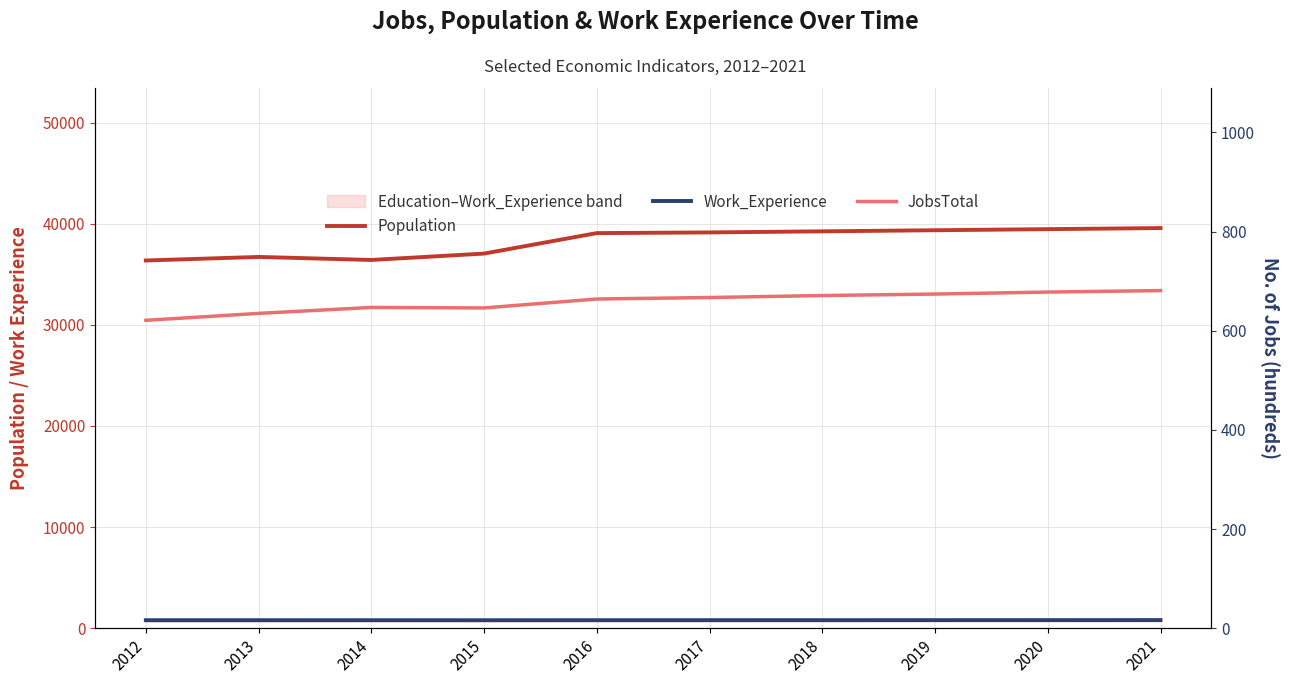

Reading left to right, transcribe all the data shown in this chart.

Population: 36358	36709	36409	37041	39065	39132	39240	39348	39456	39564
Work_Experience: 793	793	792	790	794	796	797	799	801	803
JobsTotal: 621	635	647	646	664	667	671	674	678	681